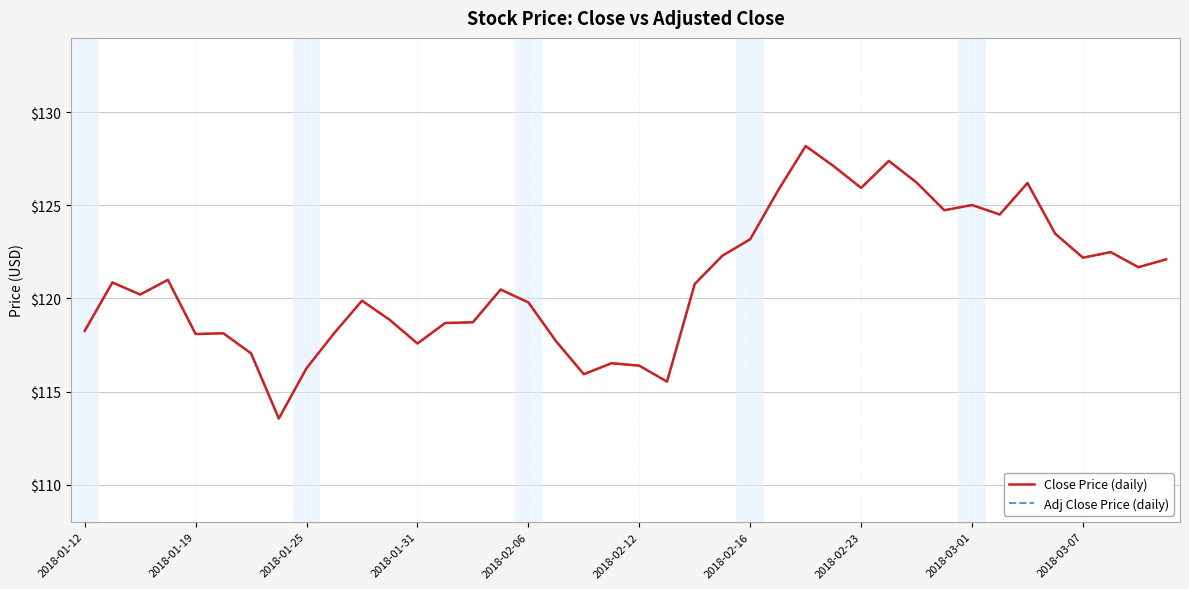

How many values in the Adj Close Price (daily) series exceed 120?

22